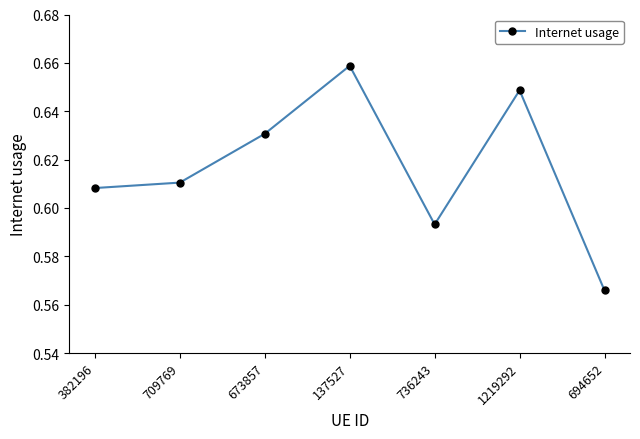

How many interior local valleys (lower than both neighbors) does the data have?

1